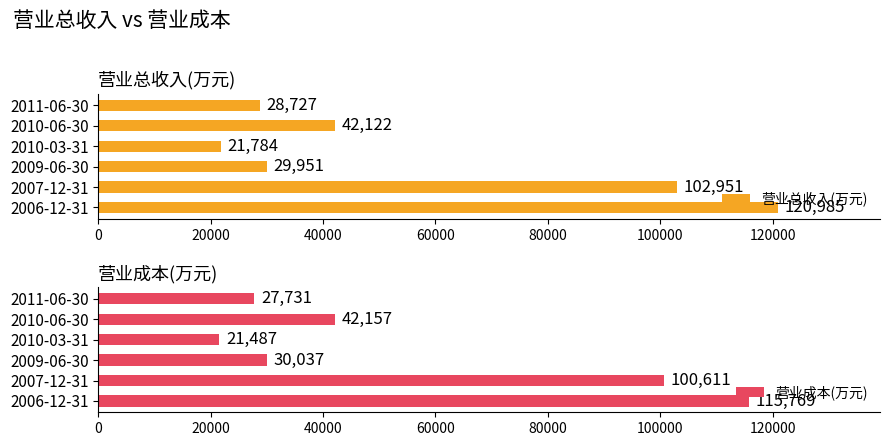

What are all the series names shown in the legend?

营业总收入(万元), 营业成本(万元)